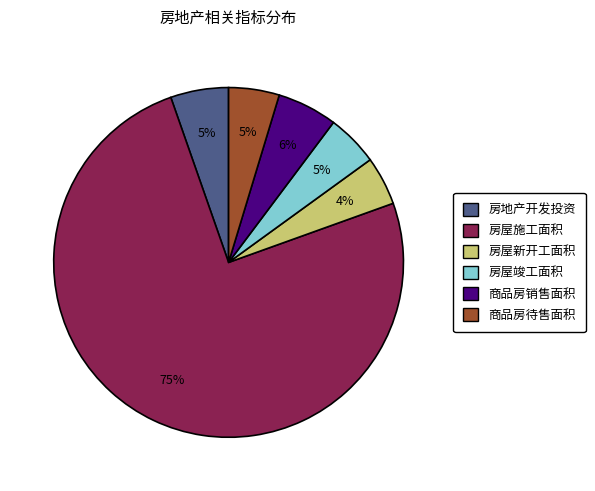

To the nearest percent, what is the average slice percentage?

17%